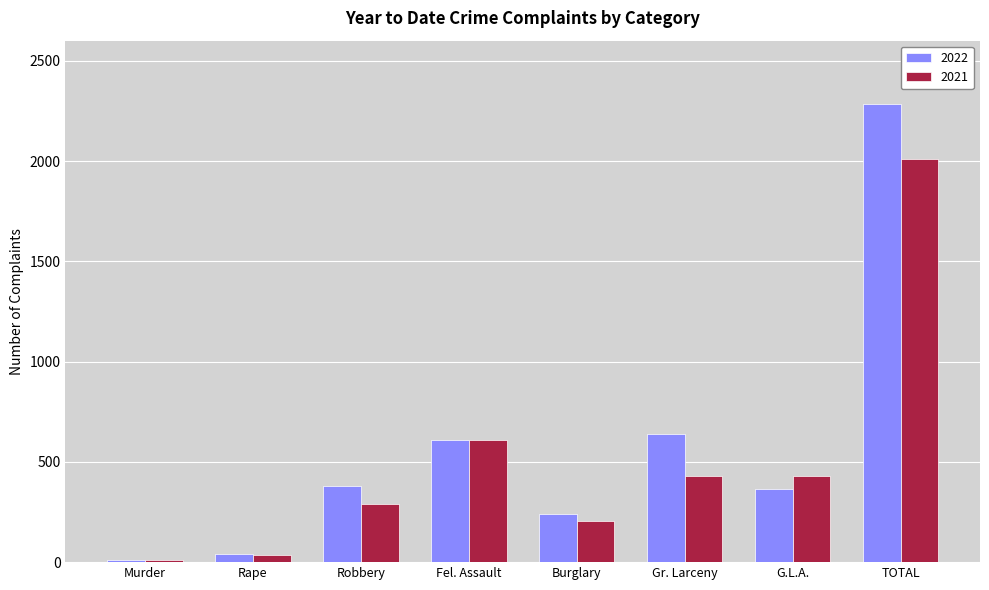

Is the value of 2022 at Fel. Assault greater than the value of 2021 at Gr. Larceny?

Yes